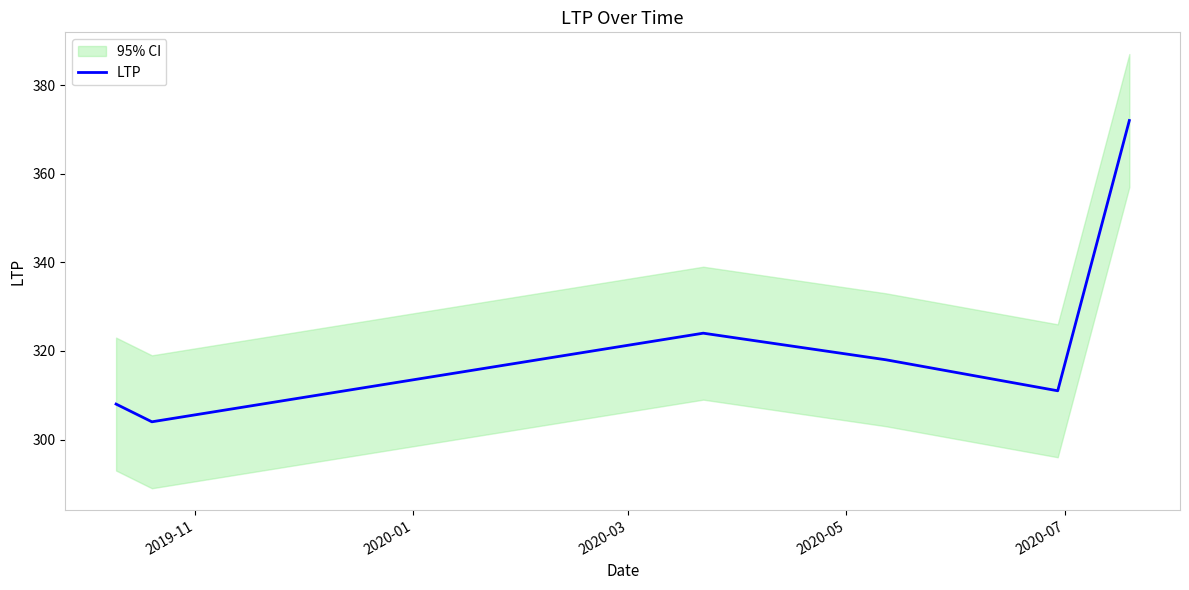

What is the average value?

323